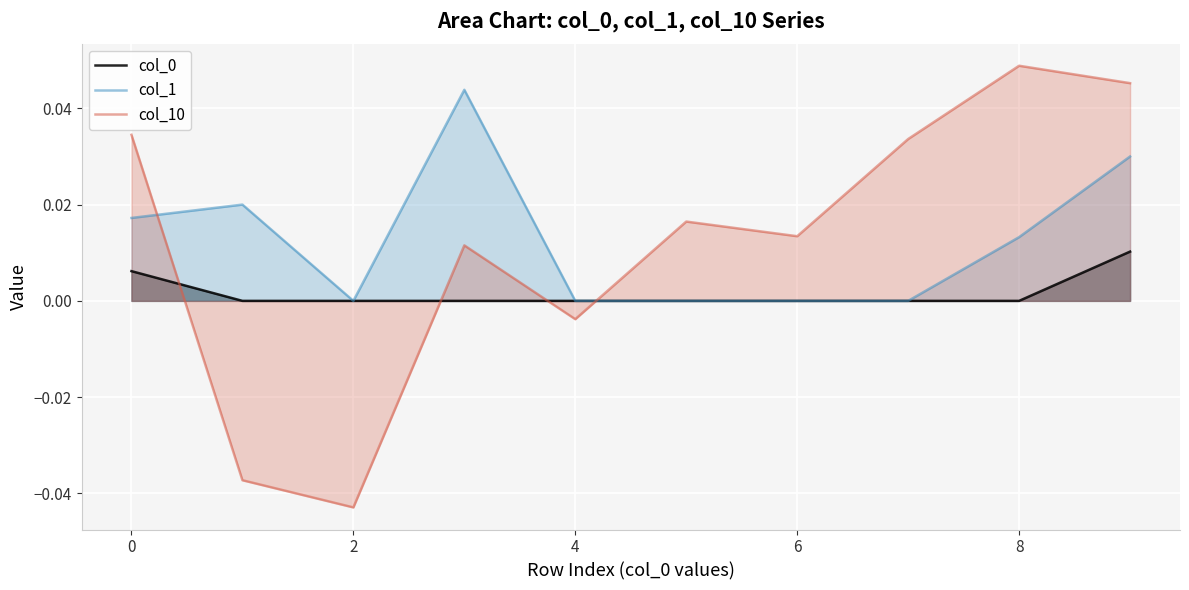

Which series changed the most between 4 and 6?

col_10